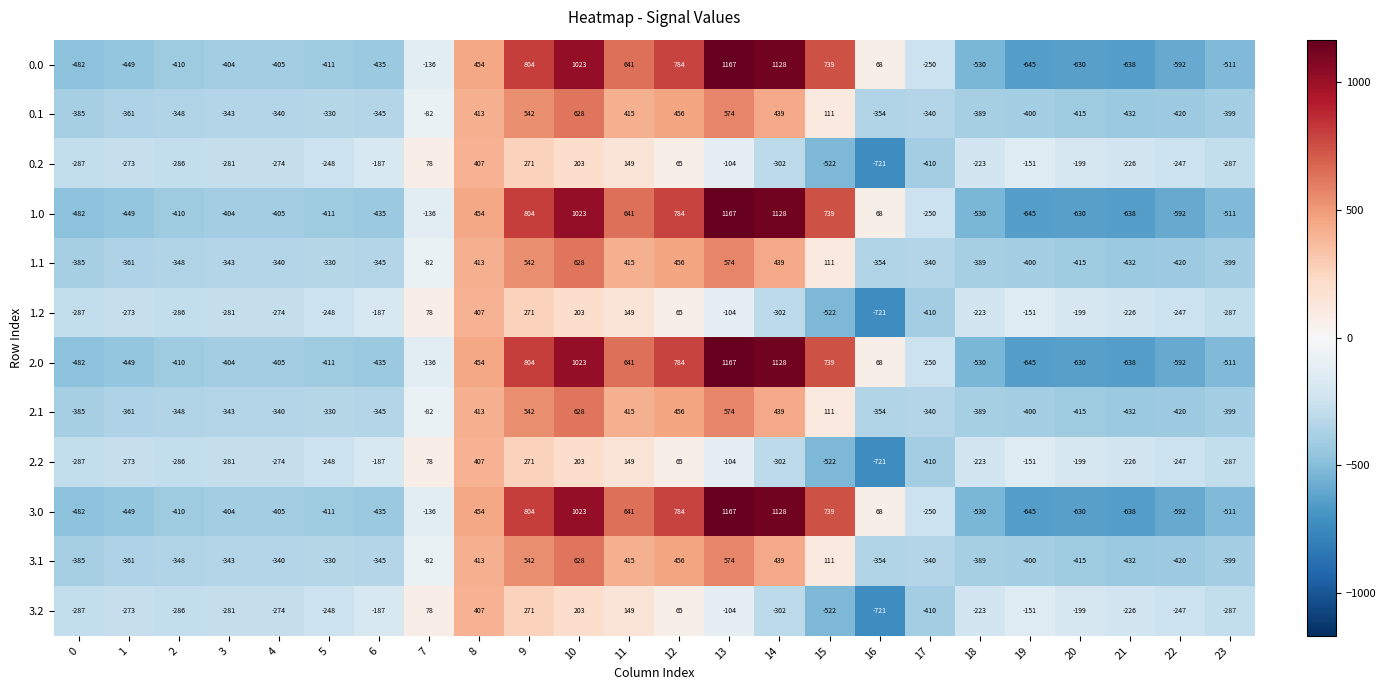

What is the greatest value displayed?

1167